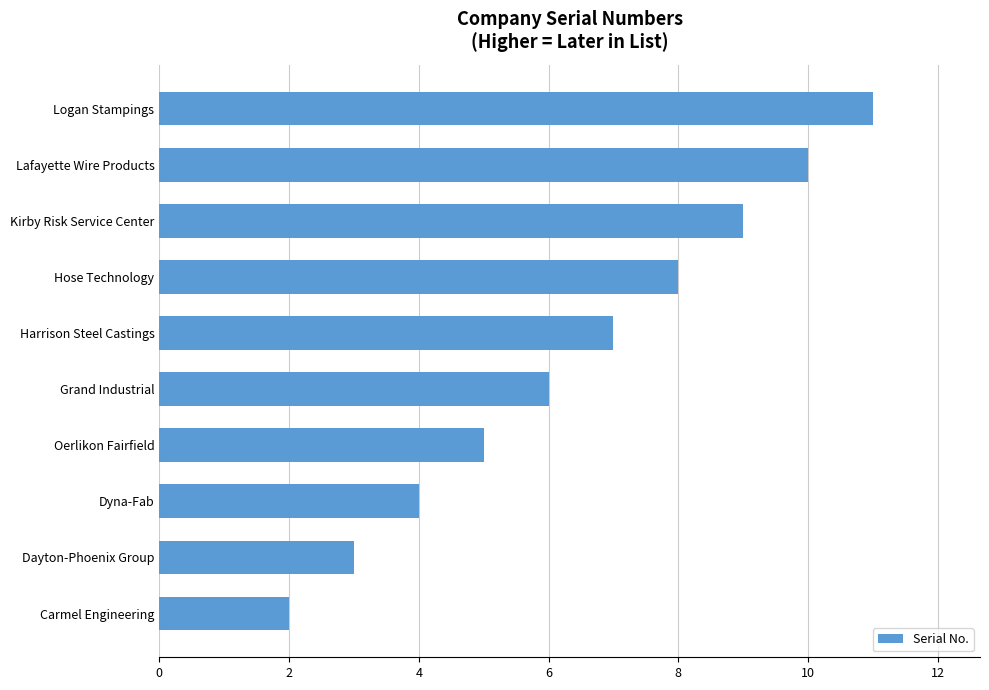

Reading bottom to top, extract all data points from this chart.

2	3	4	5	6	7	8	9	10	11